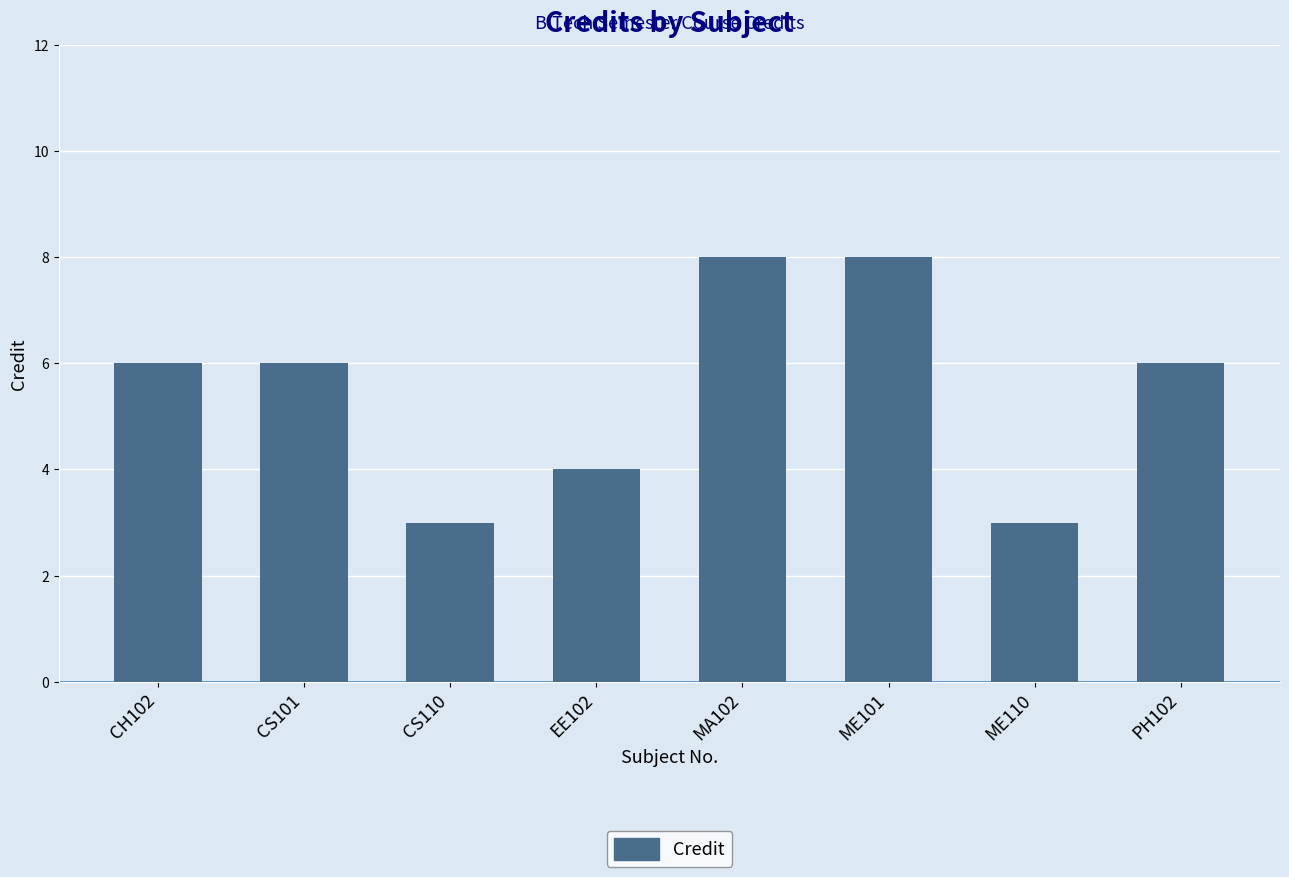

The value at ME101 is 2. True or false?

False